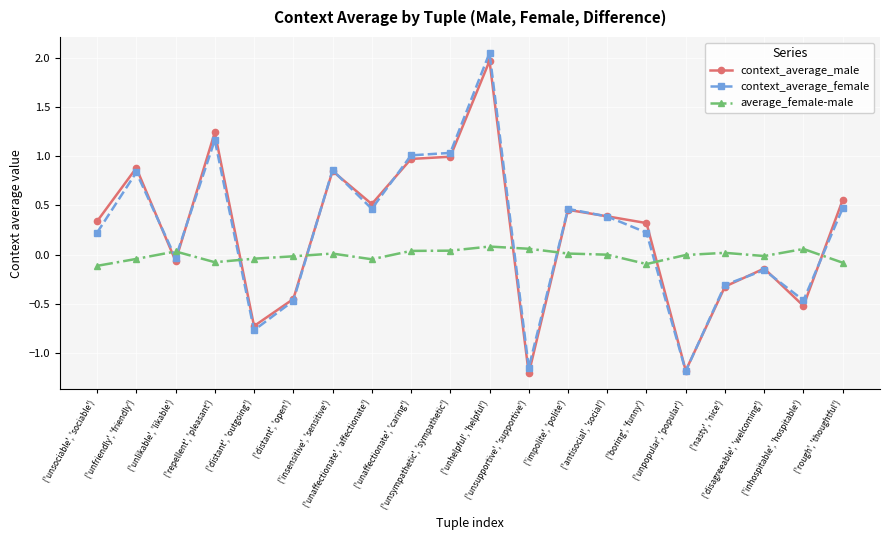

After their last crossing, which series has the higher values: average_female-male or context_average_male?

context_average_male